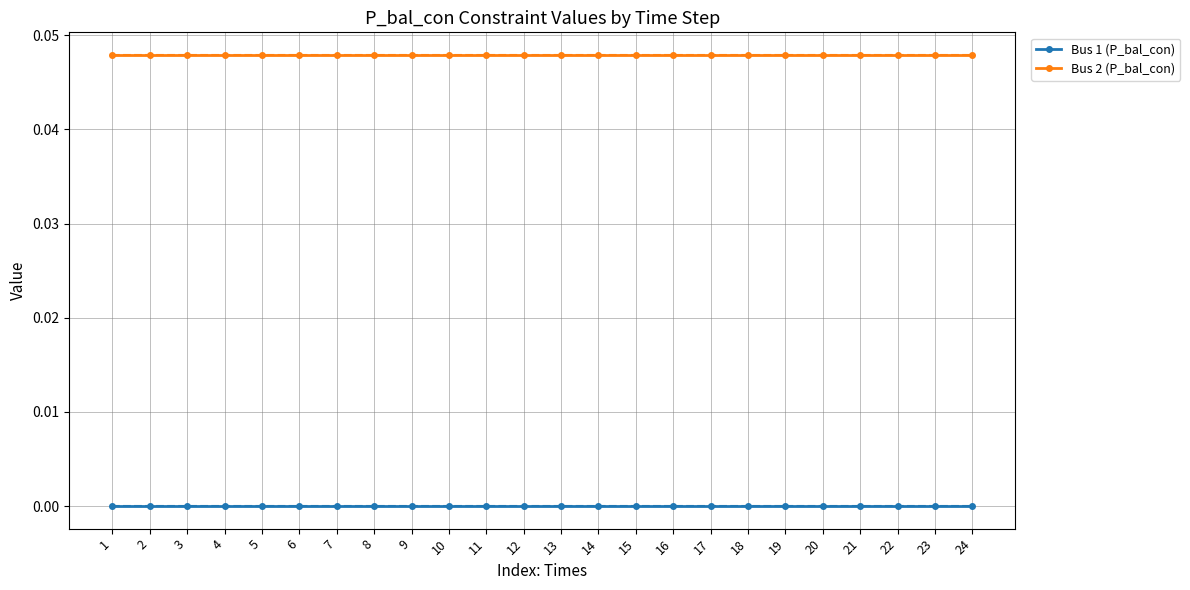

True or false: Bus 2 (P_bal_con) and Bus 1 (P_bal_con) intersect in this chart.

False